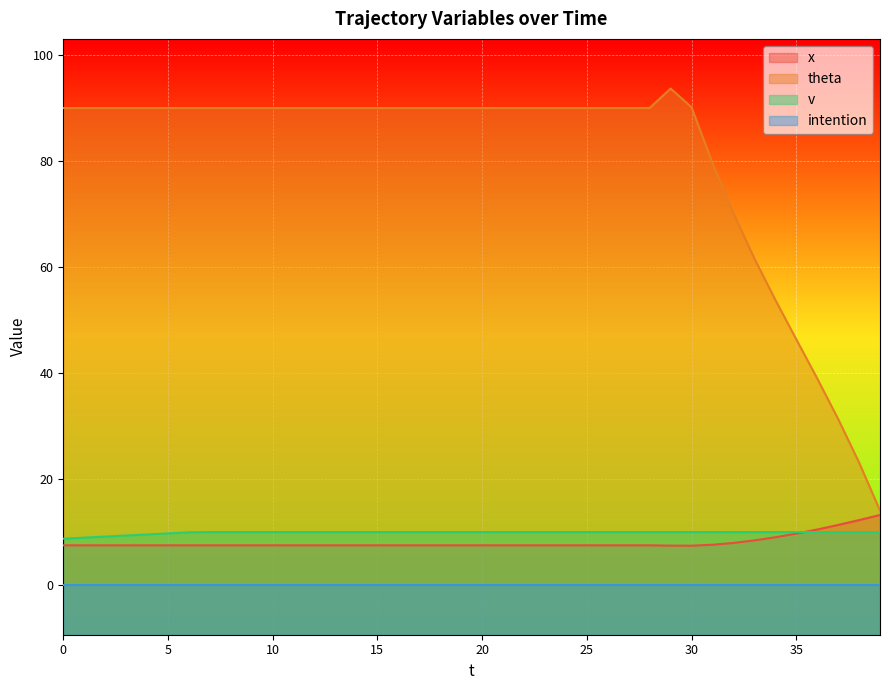

Which series has the largest range (max minus min)?

theta